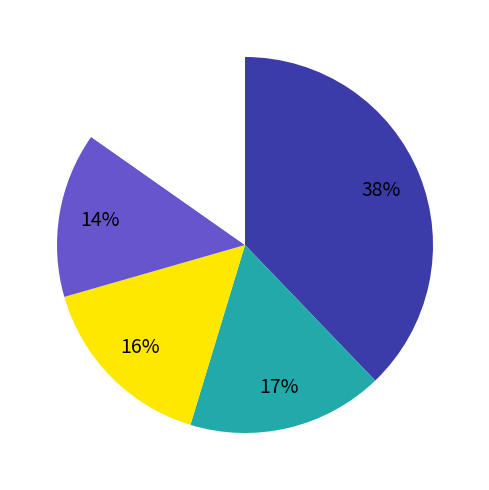

Is there a majority slice in this chart?

No